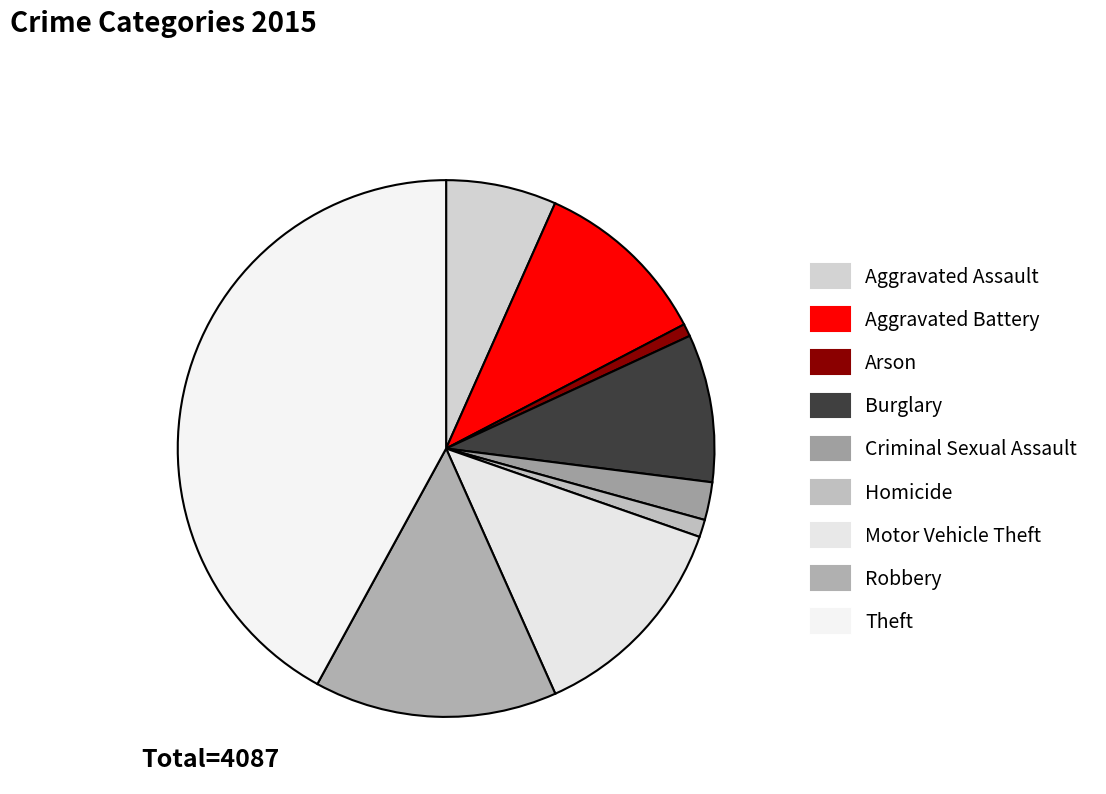

What is the largest slice in the pie chart?

Theft